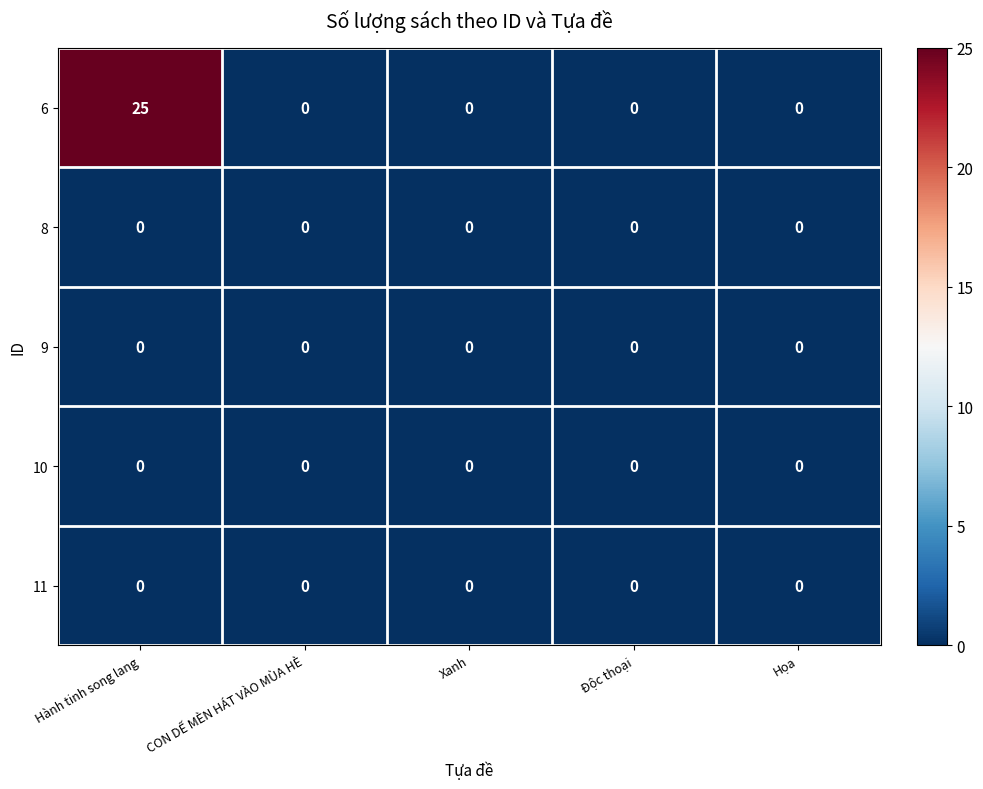

Reading right to left, what are all the values shown in this chart?

6: 0	0	0	0	25
8: 0	0	0	0	0
9: 0	0	0	0	0
10: 0	0	0	0	0
11: 0	0	0	0	0